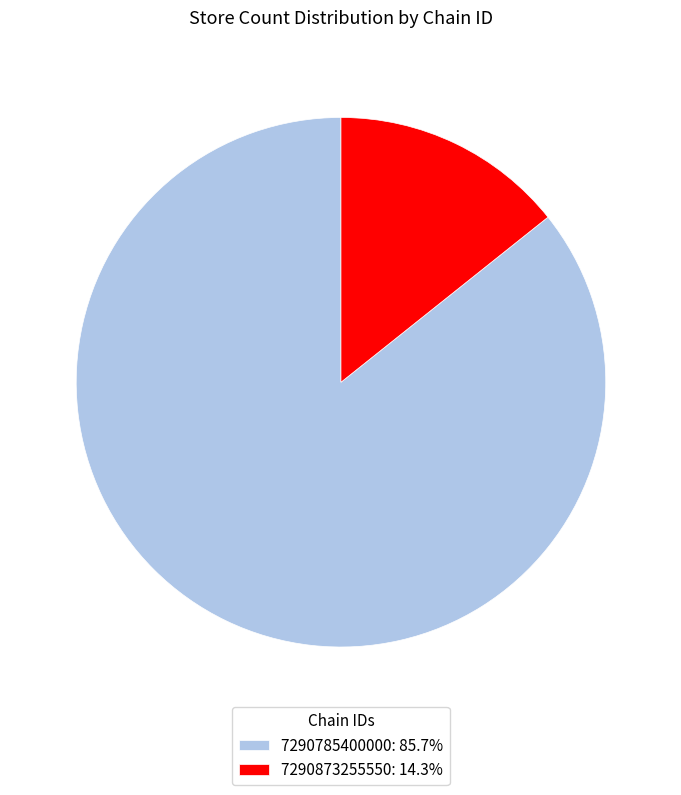

Do 7290785400000: 85.7% and 7290873255550: 14.3% together represent more than half of the pie?

Yes